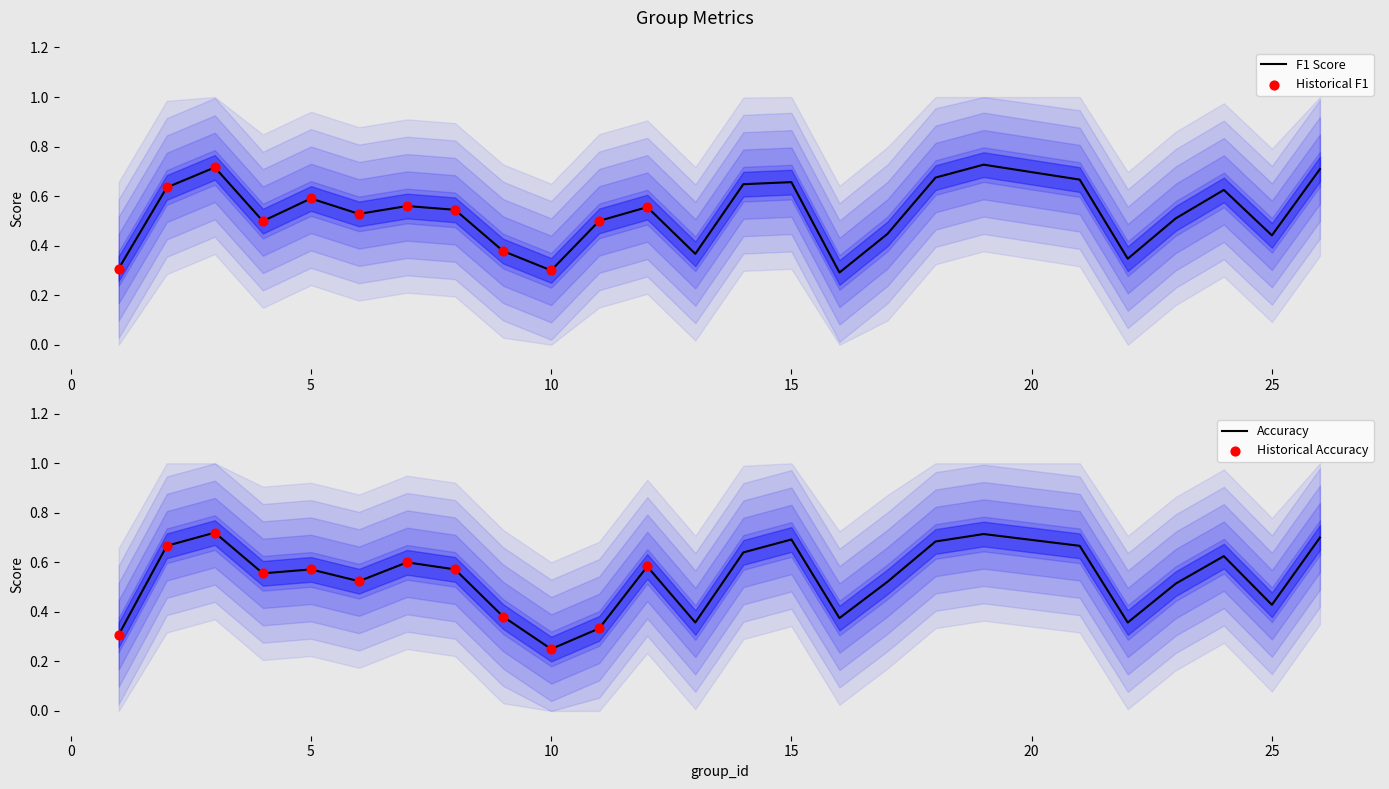

At which category is the sum across all series the highest?

19